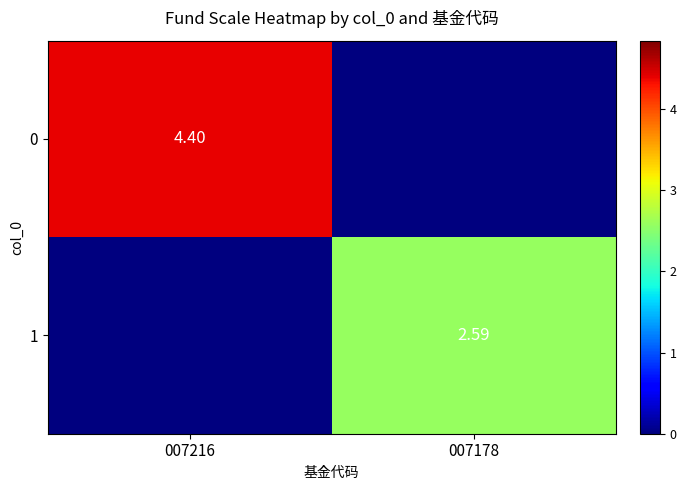

At which label is 1 closest to 1?

007216